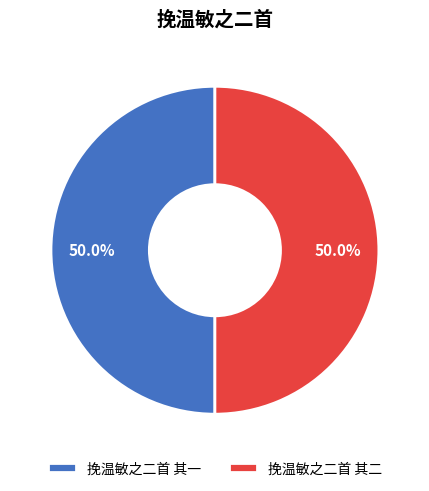

How many slices are in this pie chart?

2